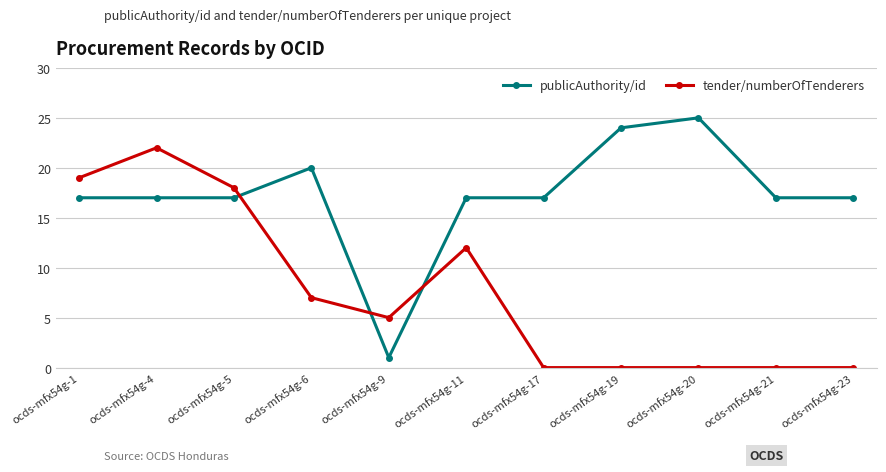

At ocds-mfx54g-19, list the series in order from smallest to largest.

tender/numberOfTenderers, publicAuthority/id